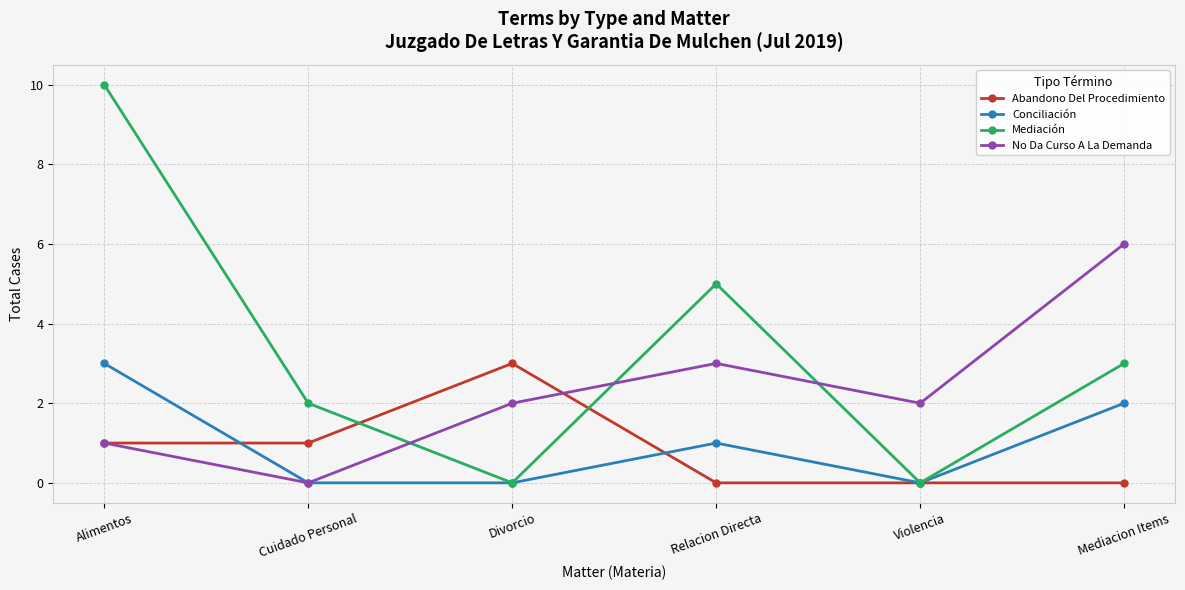

What is the difference between the highest and lowest values at Cuidado Personal?

2